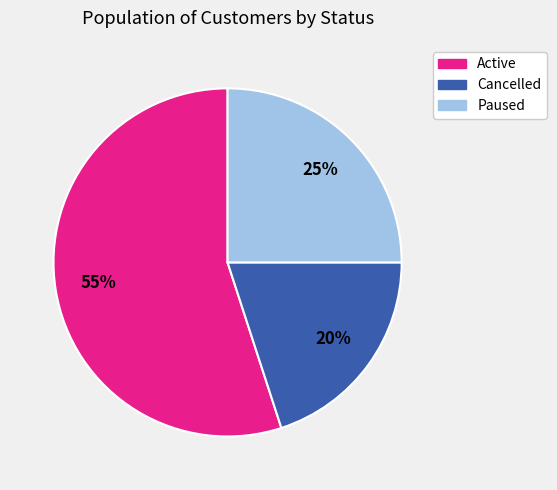

How many segments does this pie chart have?

3